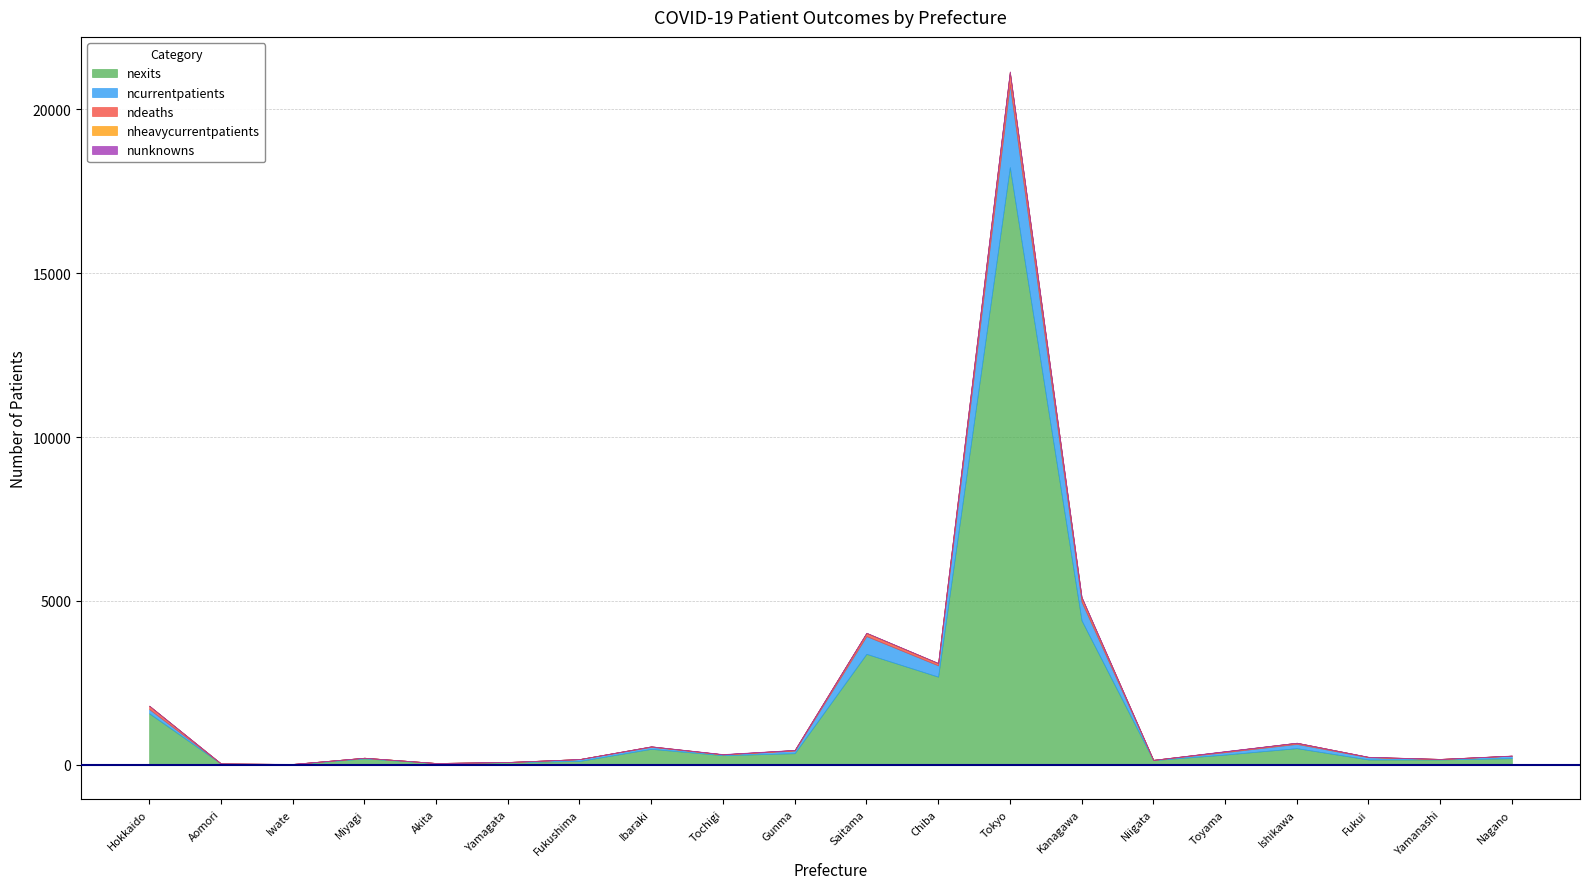

What is the sum of the nheavycurrentpatients values at Chiba and Yamanashi?

11